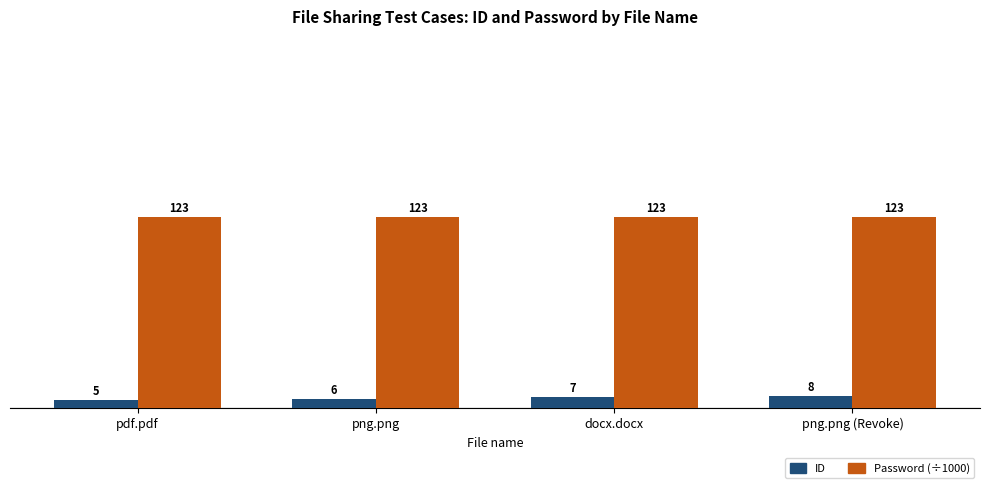

Between pdf.pdf and png.png (Revoke), which series saw the biggest shift?

ID